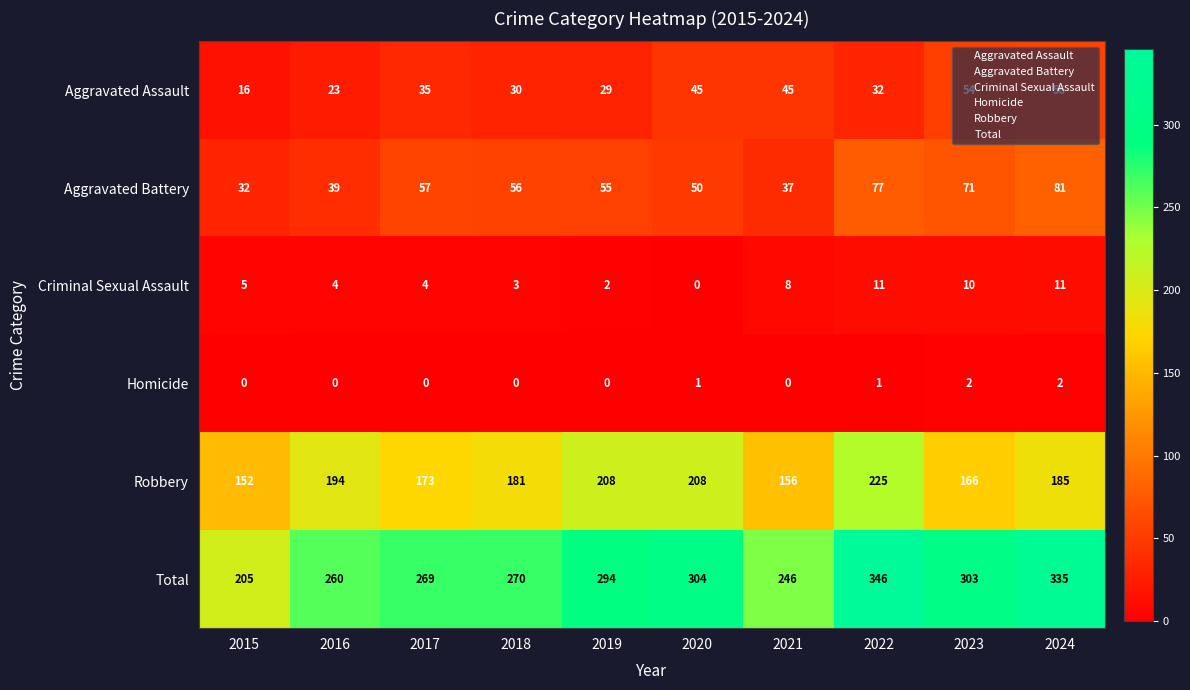

The value of Aggravated Assault at 2015 is 8. True or false?

False